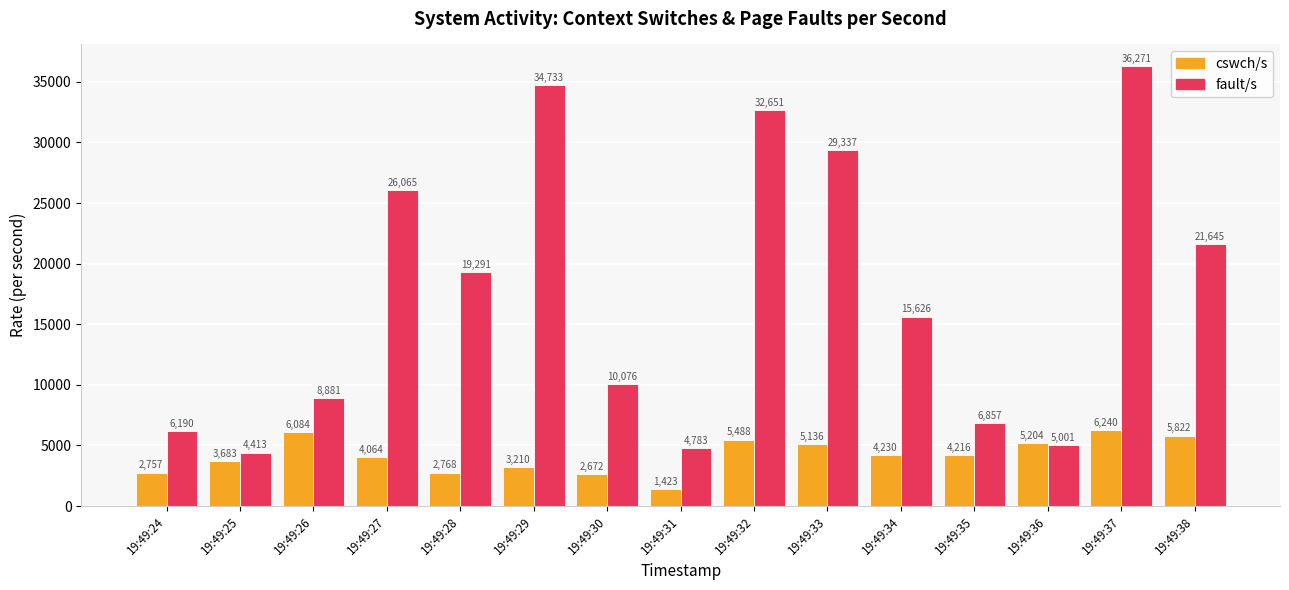

Does the chart contain stacked bars?

No